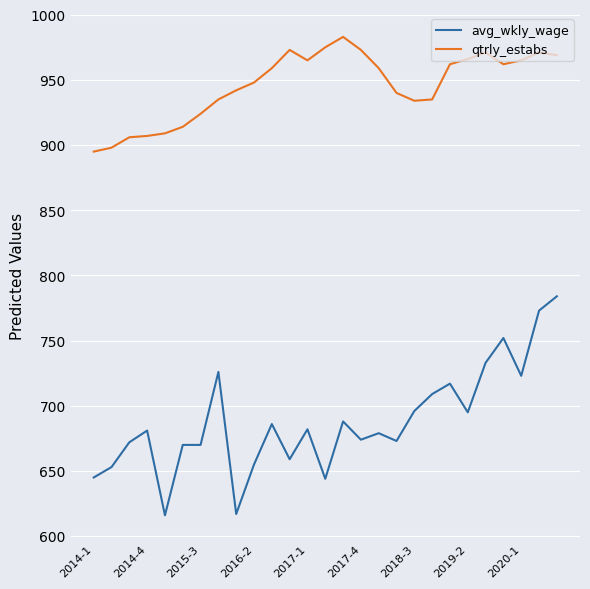

In qtrly_estabs, how many points are higher than both neighbors (excluding endpoints)?

4